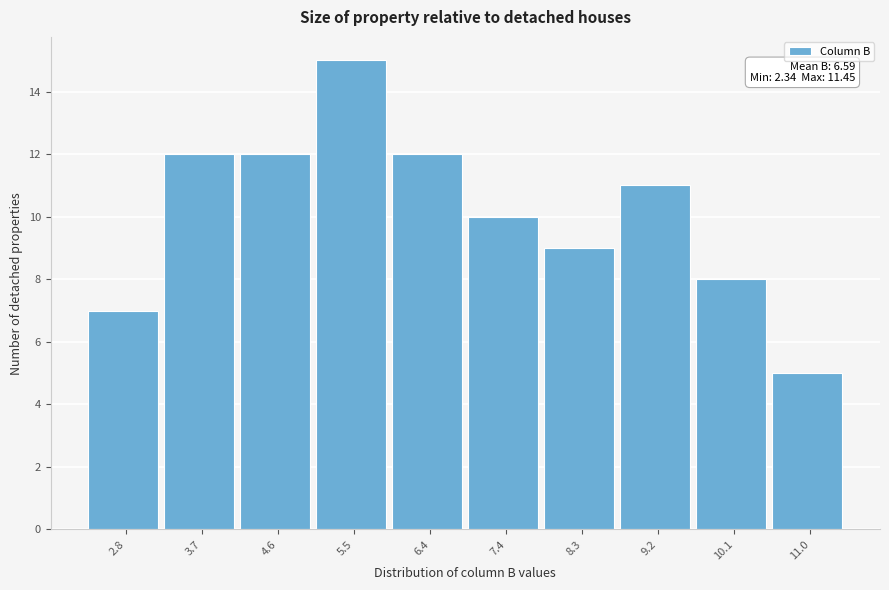

Which range on the x-axis has the tallest bar?

5.1 to 6.0